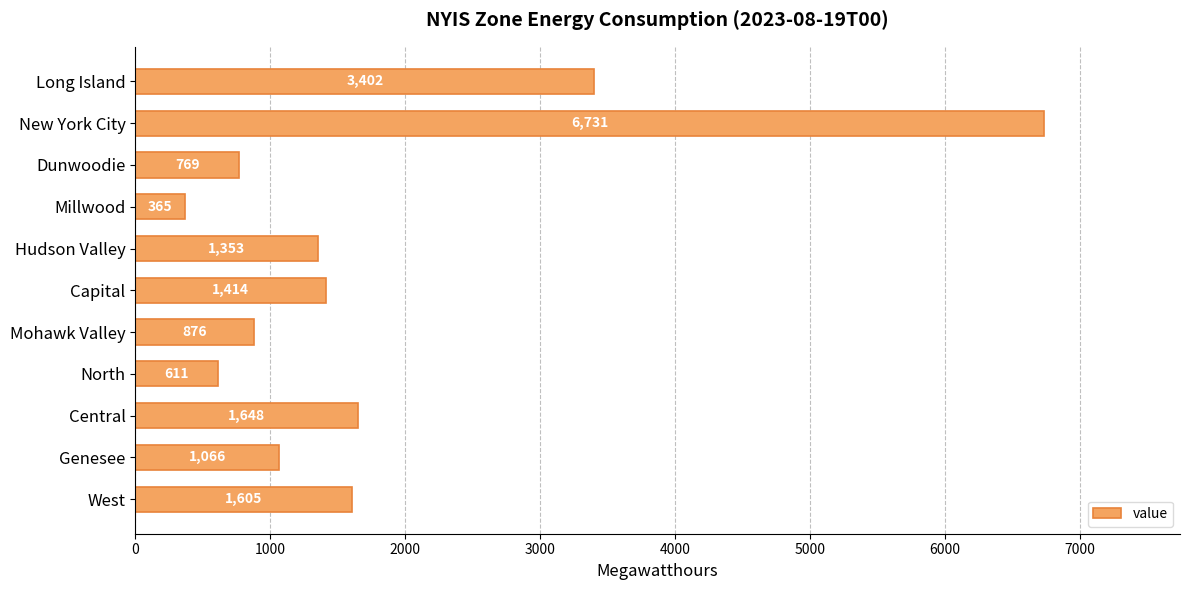

What is the difference between the second highest and second lowest values?

2791